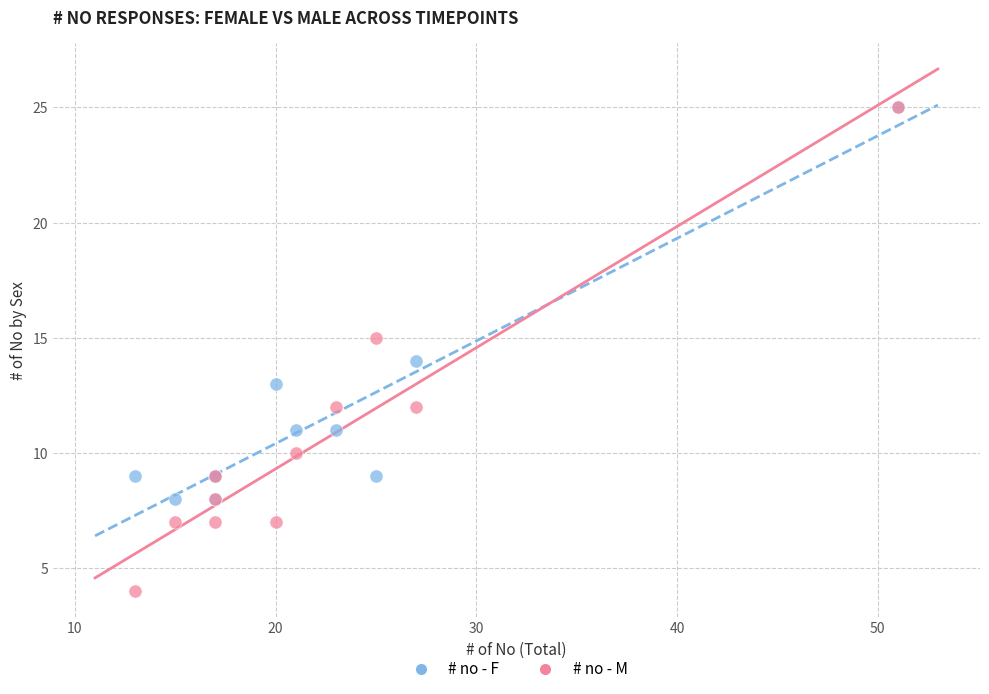

Which series contains the lowest Y value?

# no - M